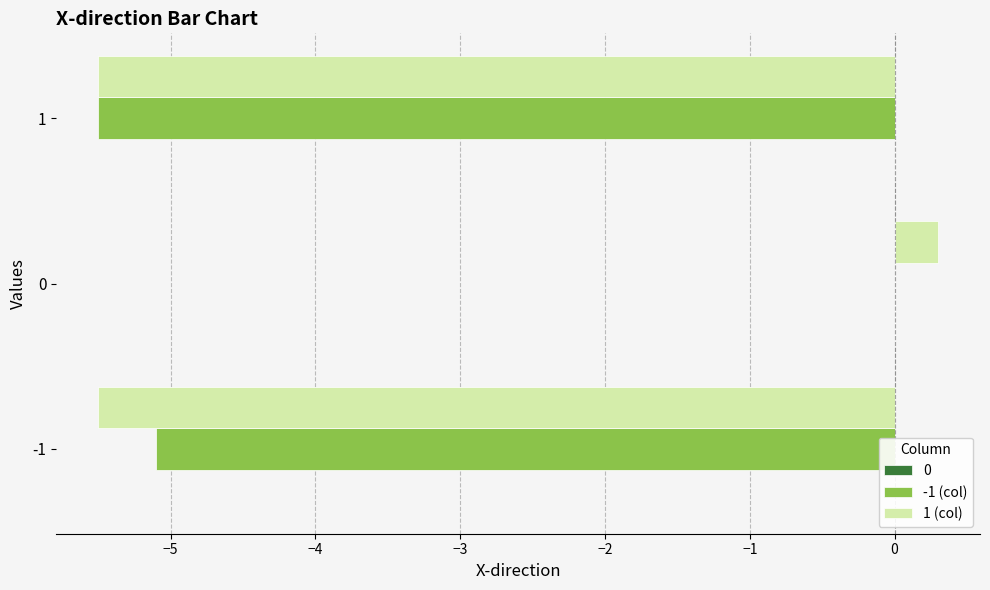

True or false: -1 (col) has a value of 0.0 at 0.

True